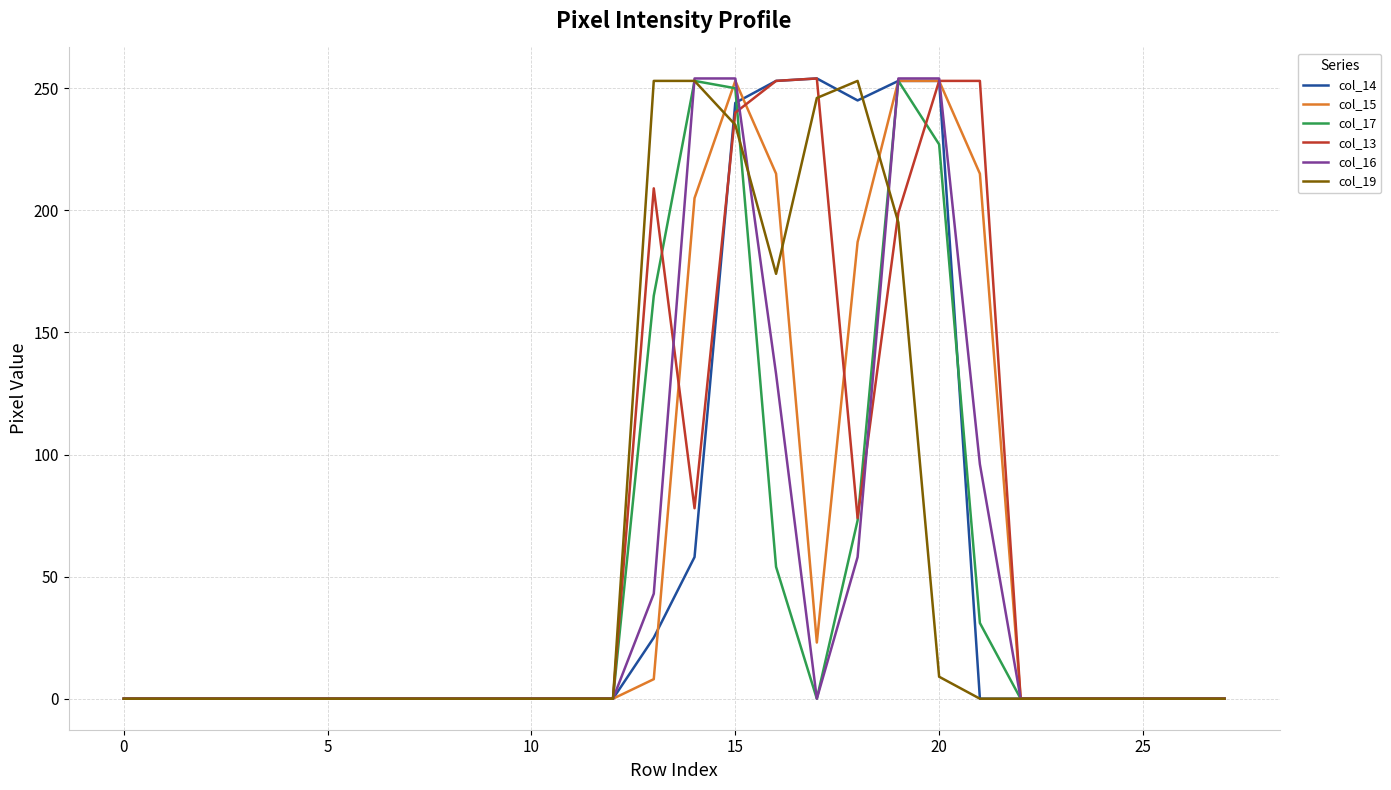

What is the highest value of the col_13 series?

254